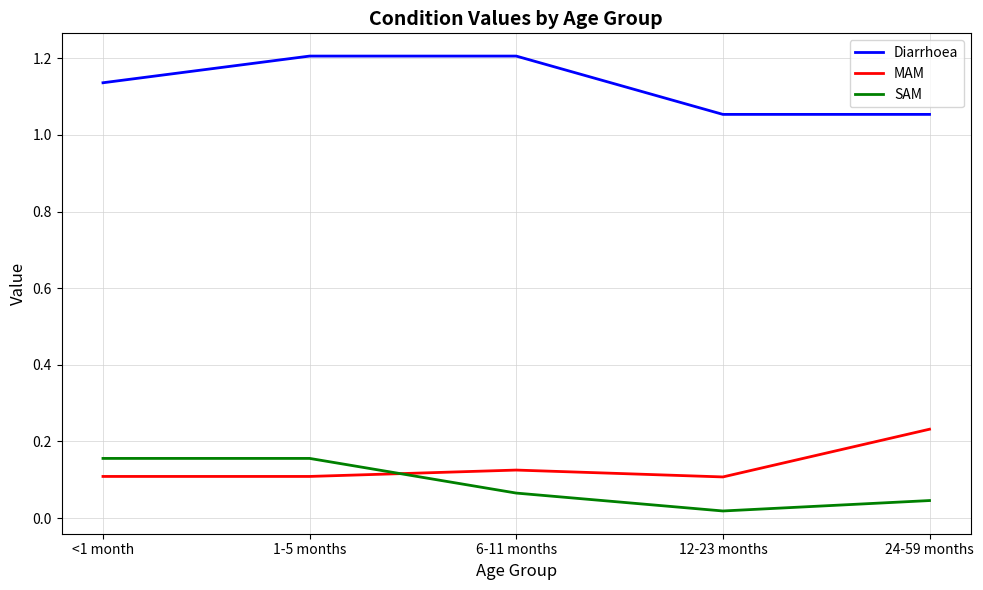

True or false: Diarrhoea and MAM cross at least once.

False